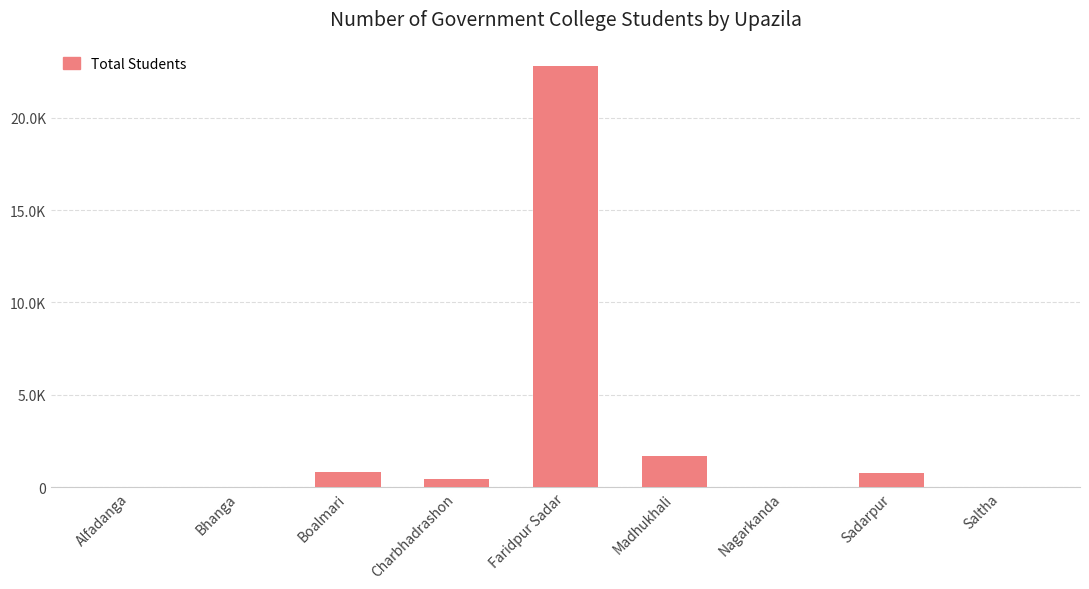

What is the average value?

2944